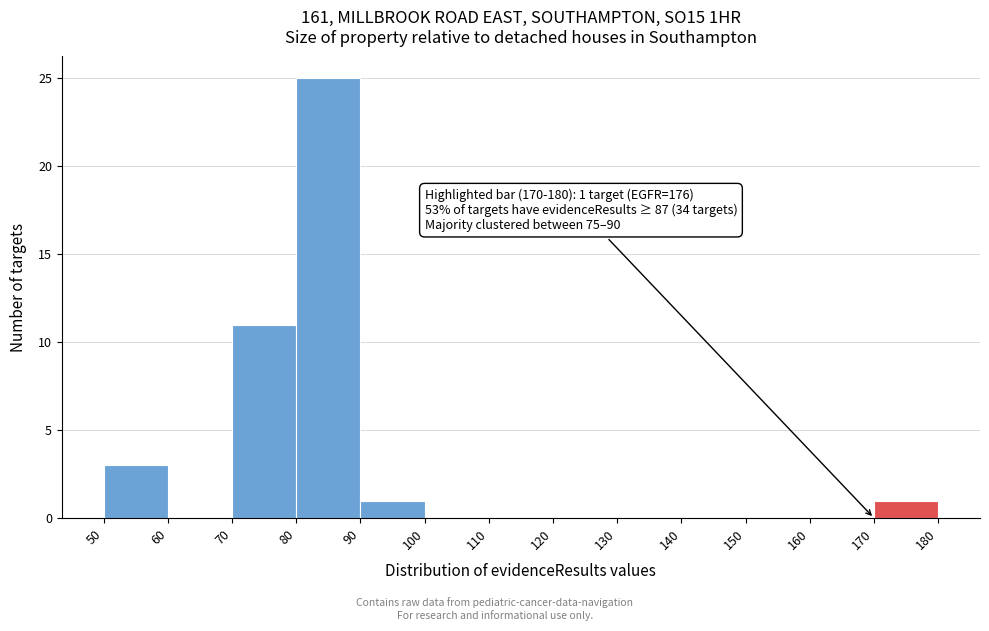

Which range on the x-axis has the tallest bar?

80 to 90